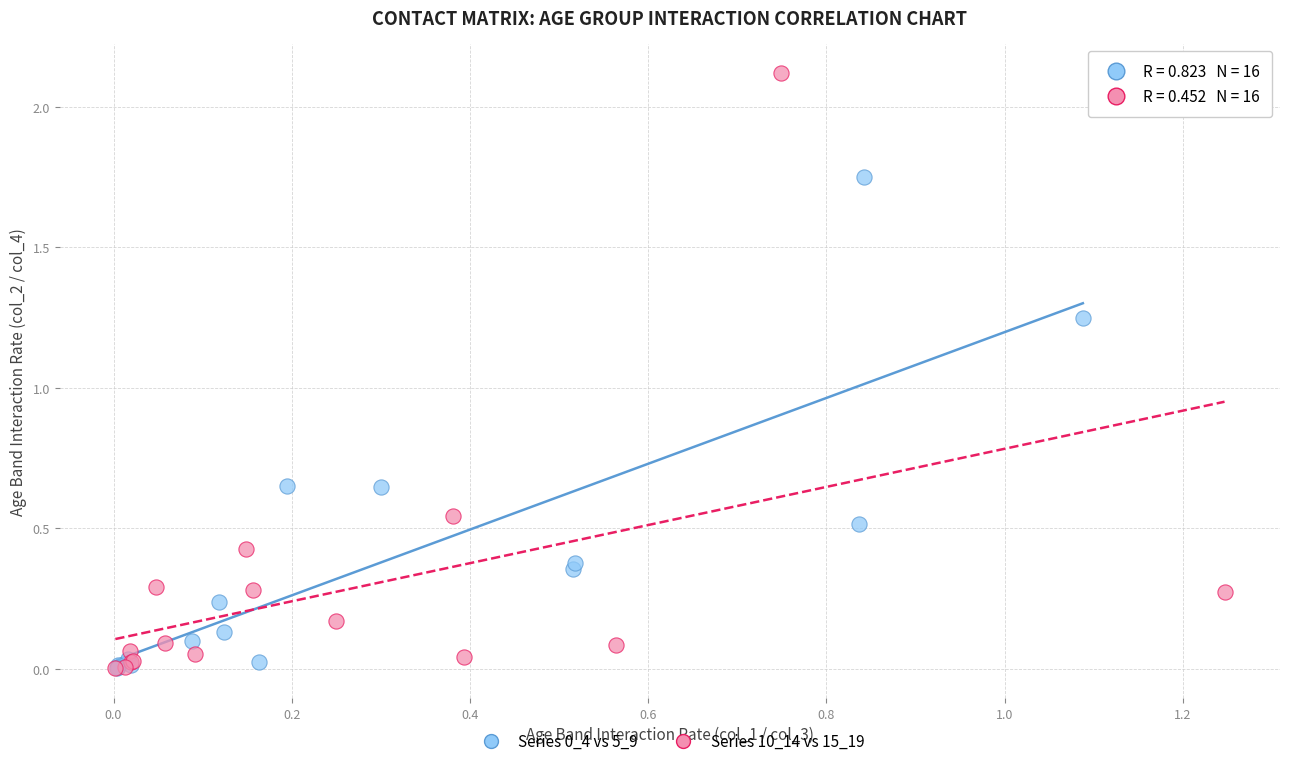

Which series has the largest Y range (max minus min)?

Series 10_14 vs 15_19